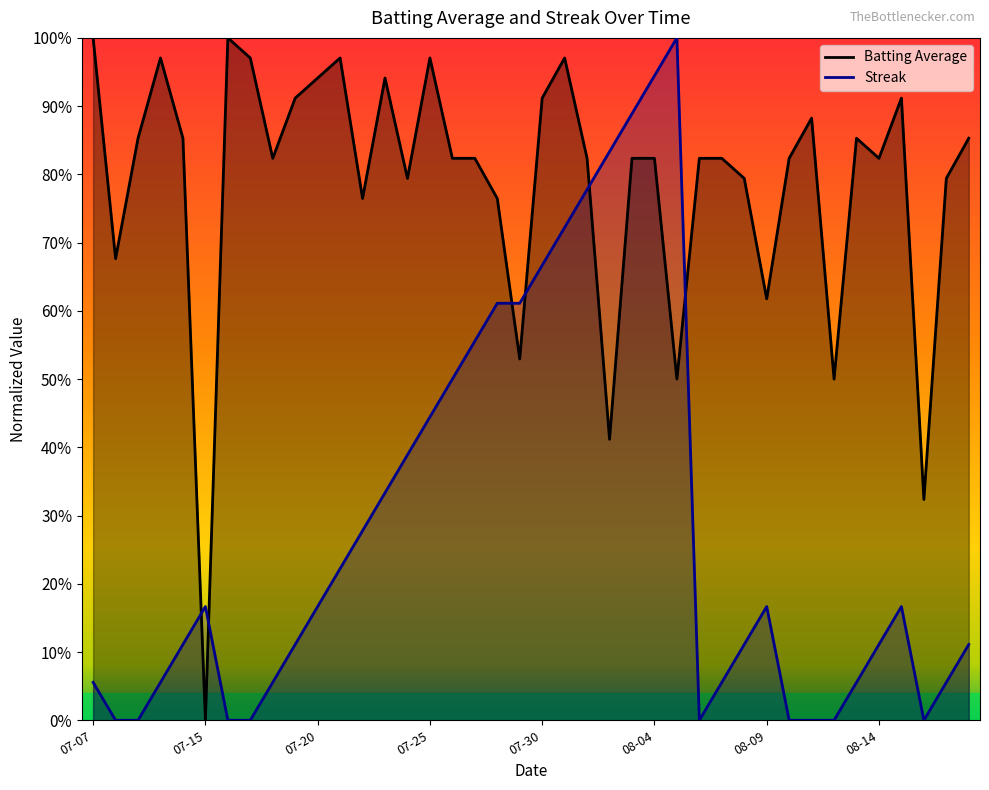

The Batting Average series shows 1.4 at 36. True or false?

False